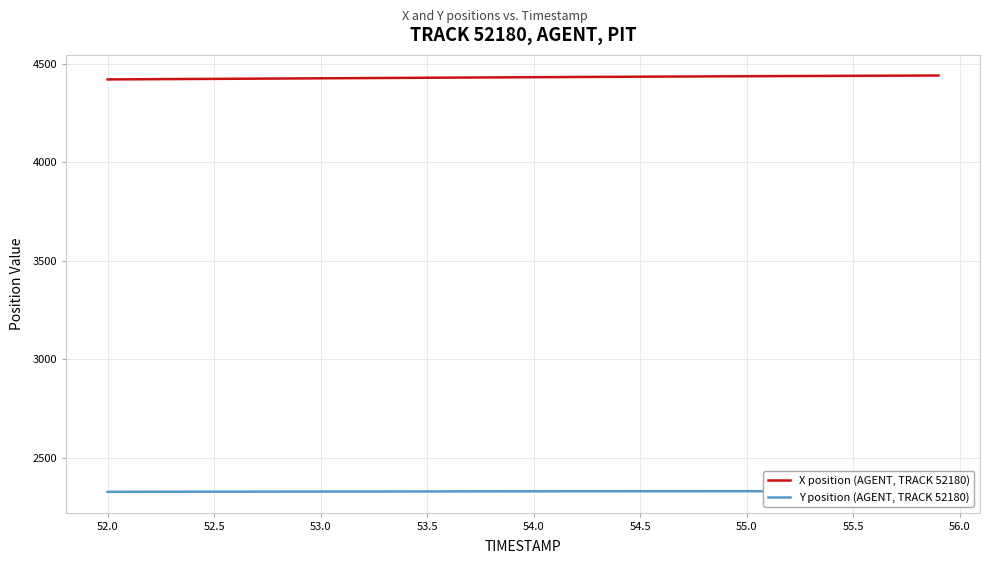

Rank the series by their maximum value, from highest to lowest.

X position (AGENT, TRACK 52180), Y position (AGENT, TRACK 52180)